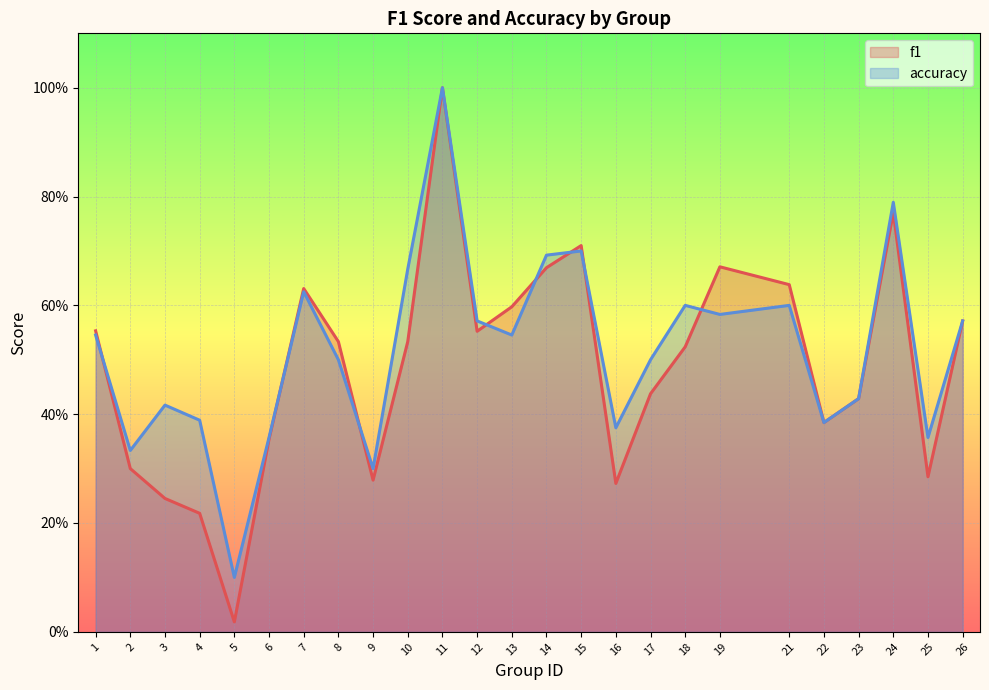

Which series has the largest range (max minus min)?

f1